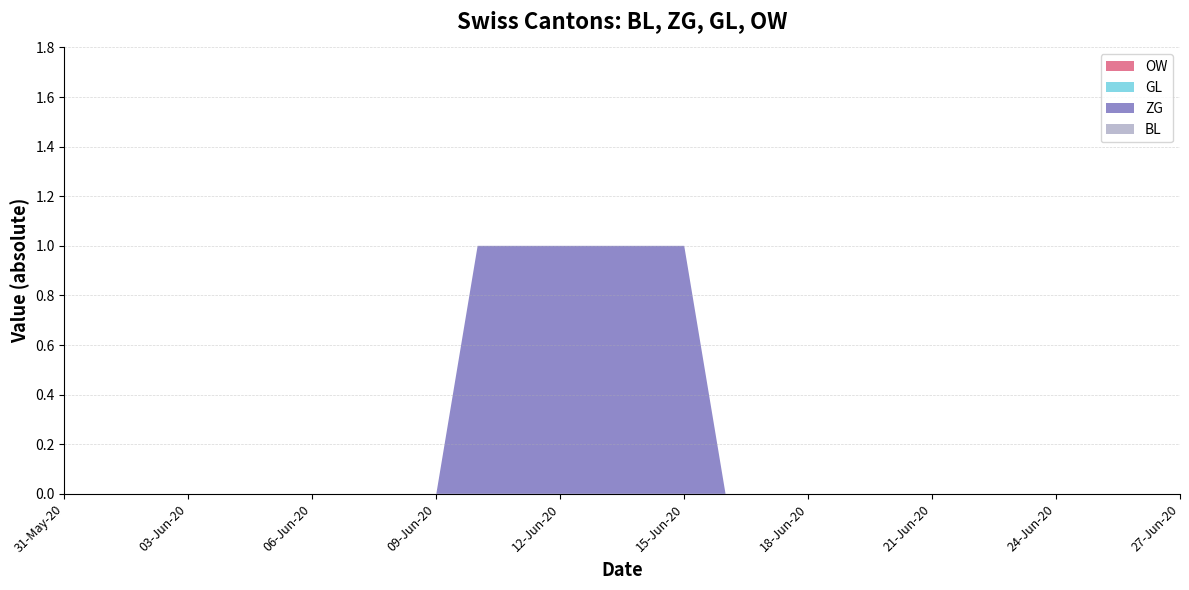

Reading left to right, list all the values displayed in this chart.

BL: 2020-05-31=0	2020-06-01=0	2020-06-02=0	2020-06-03=0	2020-06-04=0	2020-06-05=0	2020-06-06=0	2020-06-07=0	2020-06-08=0	2020-06-09=0	2020-06-10=0	2020-06-11=0	2020-06-12=0	2020-06-13=0	2020-06-14=0	2020-06-15=0	2020-06-16=0	2020-06-17=0	2020-06-18=0	2020-06-19=0	2020-06-20=0	2020-06-21=0	2020-06-22=0	2020-06-23=0	2020-06-24=0	2020-06-25=0	2020-06-26=0	2020-06-27=0
ZG: 2020-05-31=0	2020-06-01=0	2020-06-02=0	2020-06-03=0	2020-06-04=0	2020-06-05=0	2020-06-06=0	2020-06-07=0	2020-06-08=0	2020-06-09=0	2020-06-10=1	2020-06-11=1	2020-06-12=1	2020-06-13=1	2020-06-14=1	2020-06-15=1	2020-06-16=0	2020-06-17=0	2020-06-18=0	2020-06-19=0	2020-06-20=0	2020-06-21=0	2020-06-22=0	2020-06-23=0	2020-06-24=0	2020-06-25=0	2020-06-26=0	2020-06-27=0
GL: 2020-05-31=0	2020-06-01=0	2020-06-02=0	2020-06-03=0	2020-06-04=0	2020-06-05=0	2020-06-06=0	2020-06-07=0	2020-06-08=0	2020-06-09=0	2020-06-10=0	2020-06-11=0	2020-06-12=0	2020-06-13=0	2020-06-14=0	2020-06-15=0	2020-06-16=0	2020-06-17=0	2020-06-18=0	2020-06-19=0	2020-06-20=0	2020-06-21=0	2020-06-22=0	2020-06-23=0	2020-06-24=0	2020-06-25=0	2020-06-26=0	2020-06-27=0
OW: 2020-05-31=0	2020-06-01=0	2020-06-02=0	2020-06-03=0	2020-06-04=0	2020-06-05=0	2020-06-06=0	2020-06-07=0	2020-06-08=0	2020-06-09=0	2020-06-10=0	2020-06-11=0	2020-06-12=0	2020-06-13=0	2020-06-14=0	2020-06-15=0	2020-06-16=0	2020-06-17=0	2020-06-18=0	2020-06-19=0	2020-06-20=0	2020-06-21=0	2020-06-22=0	2020-06-23=0	2020-06-24=0	2020-06-25=0	2020-06-26=0	2020-06-27=0